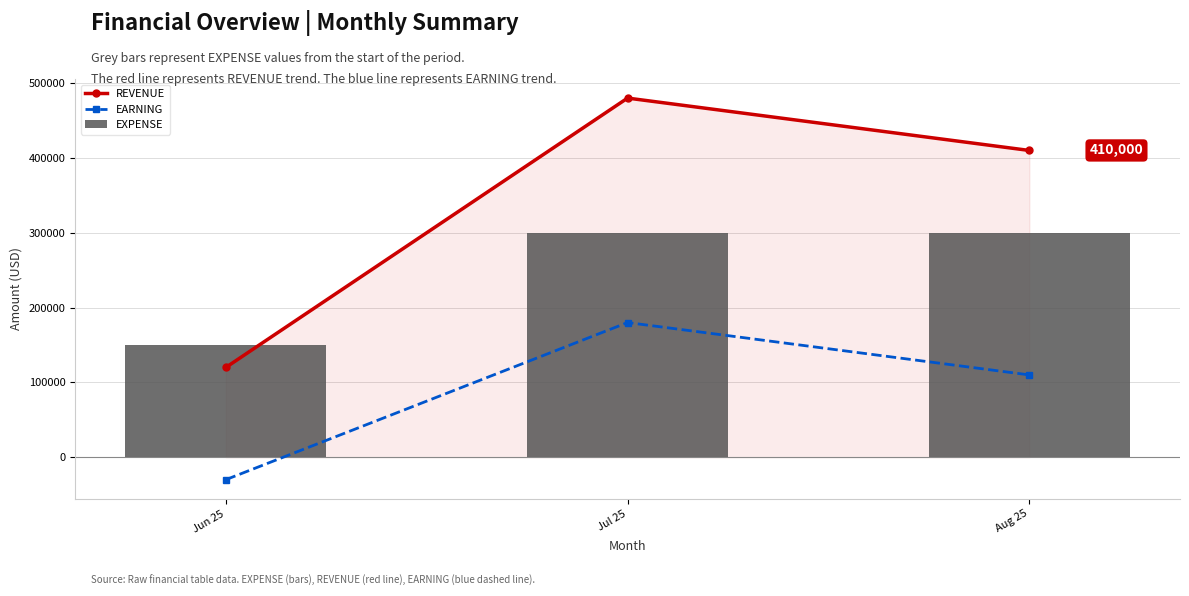

True or false: REVENUE has a value of 120000 at Jun 25.

True